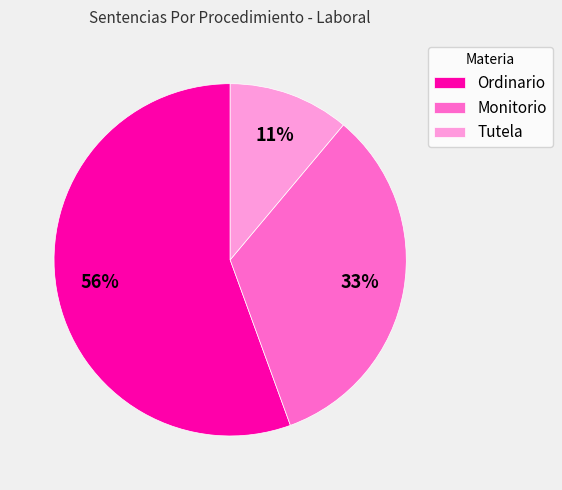

Rank the categories by value from lowest to highest.

Tutela, Monitorio, Ordinario